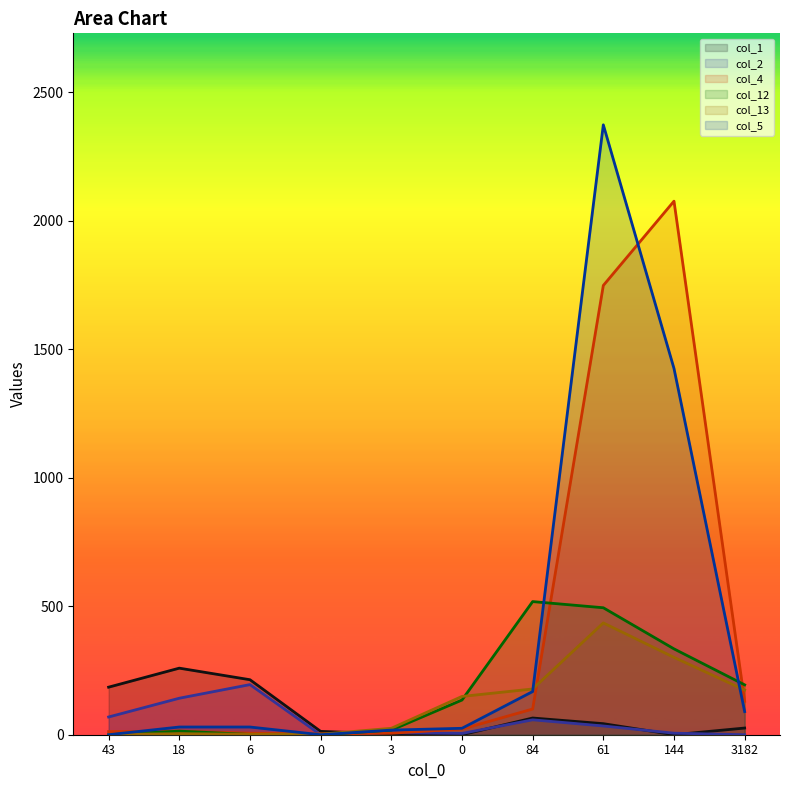

What is the label of the 2nd point from the right?

144